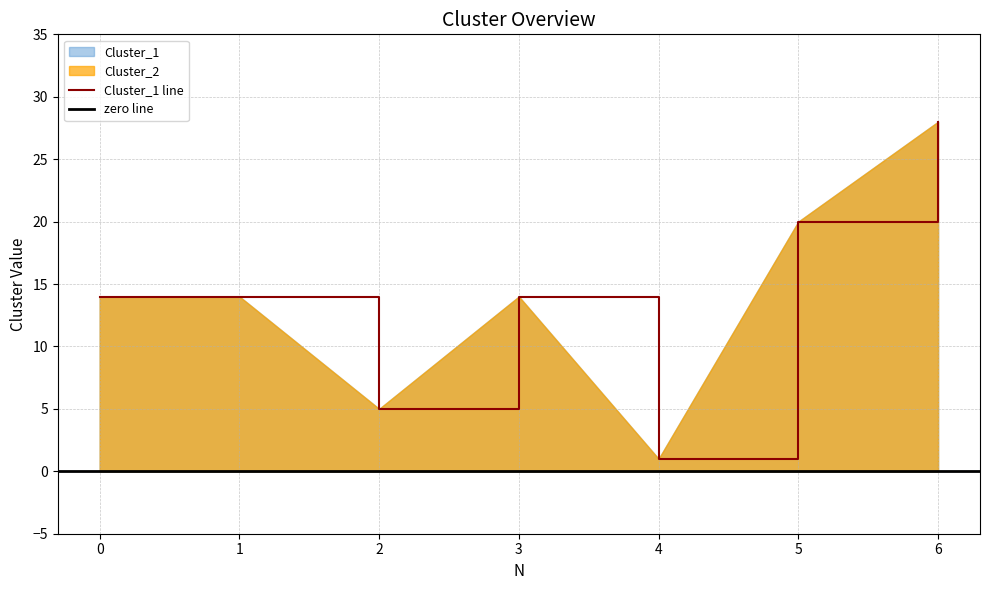

At which category does the chart reach its minimum across all series?

4